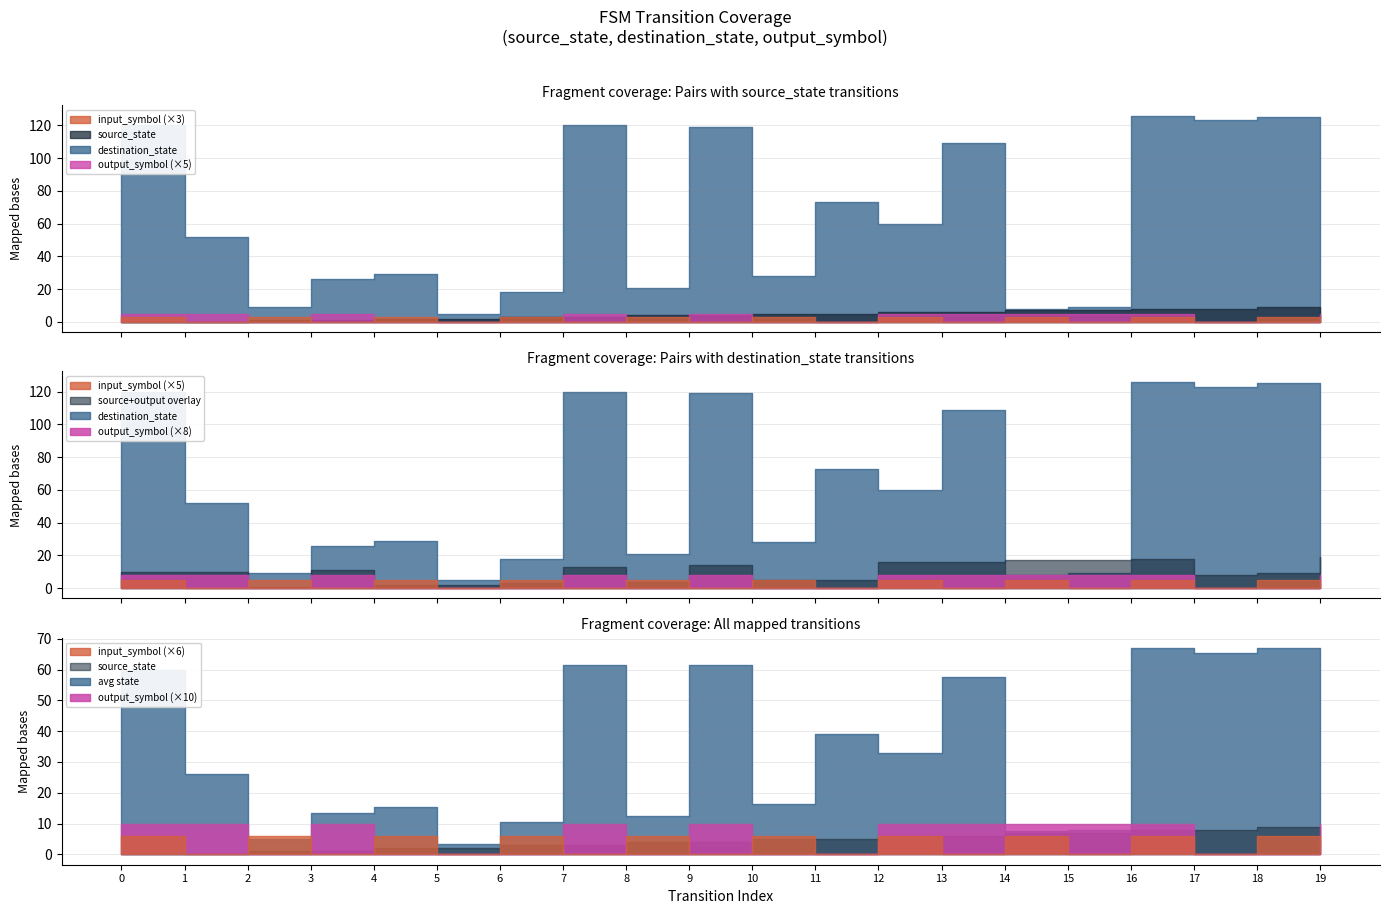

Where is the first local minimum for output_symbol?

2